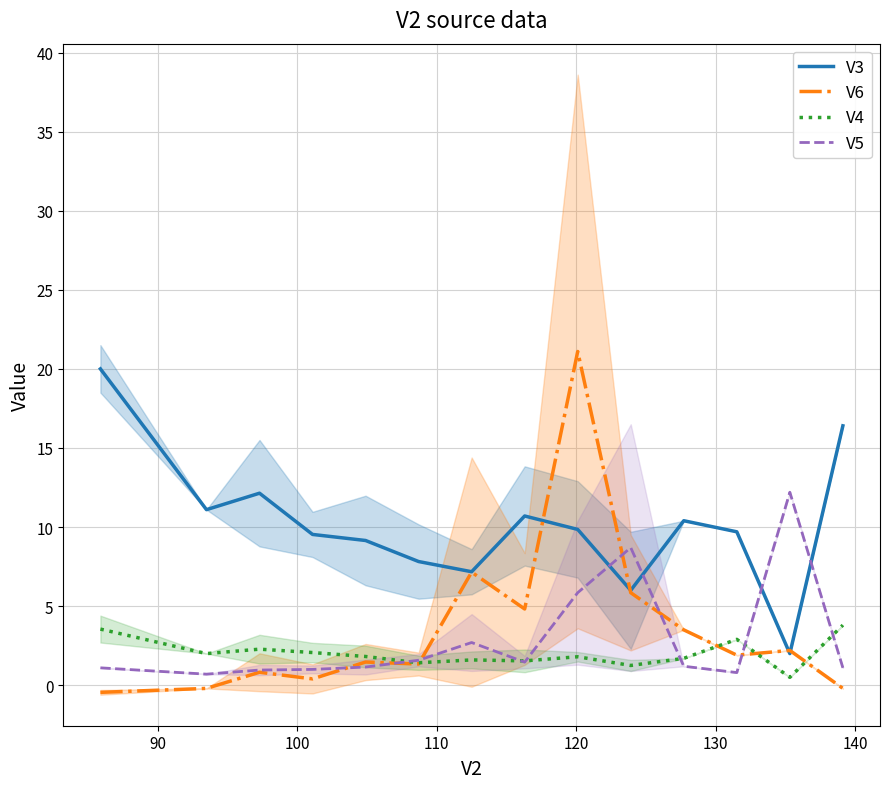

True or false: V3 and V4 intersect in this chart.

False